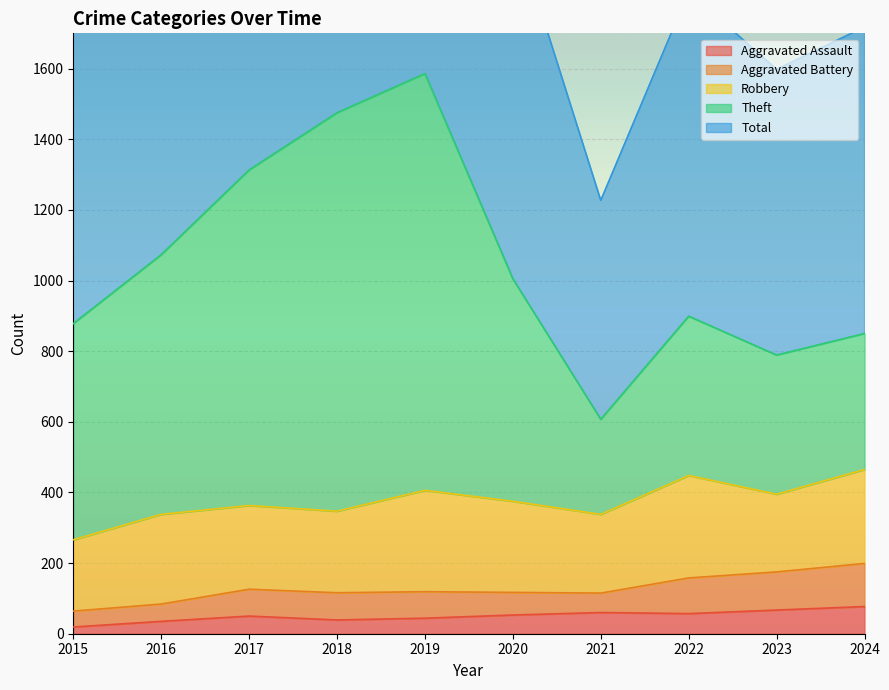

True or false: Aggravated Assault has a value of 77 at 2024.

True